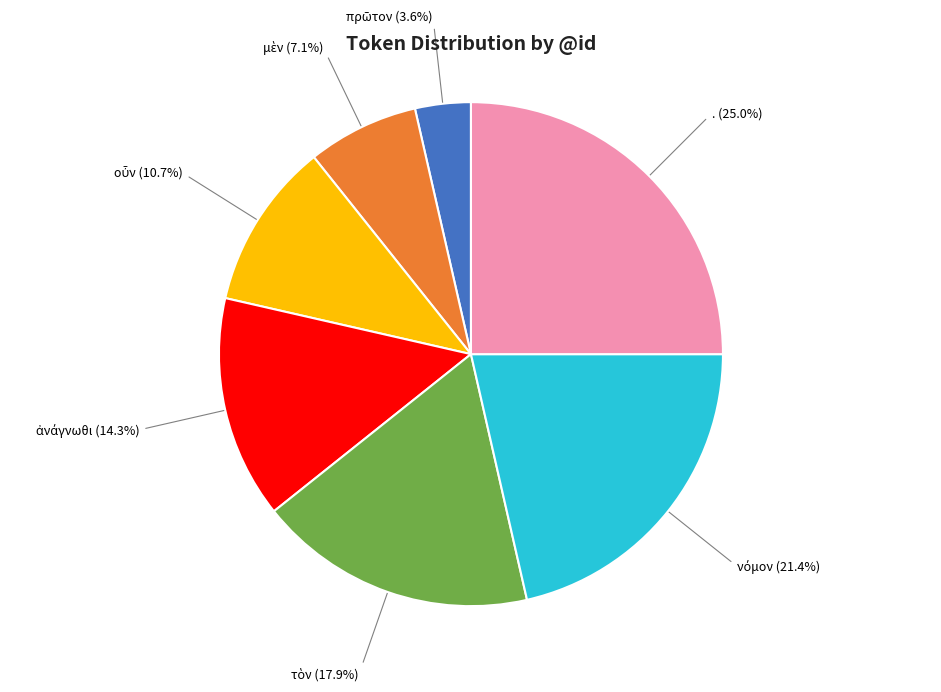

Does any single category account for the majority?

No